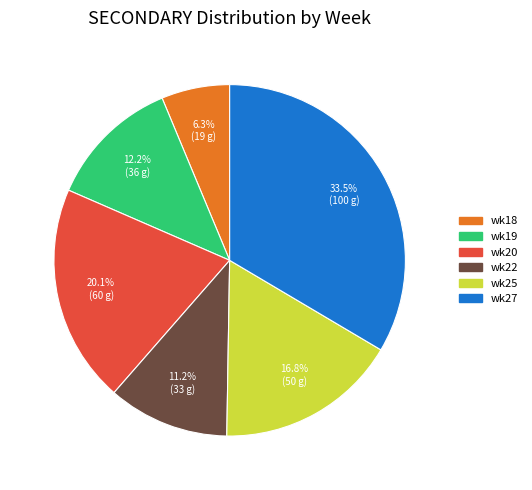

To the nearest percent, what is the average slice percentage?

17%